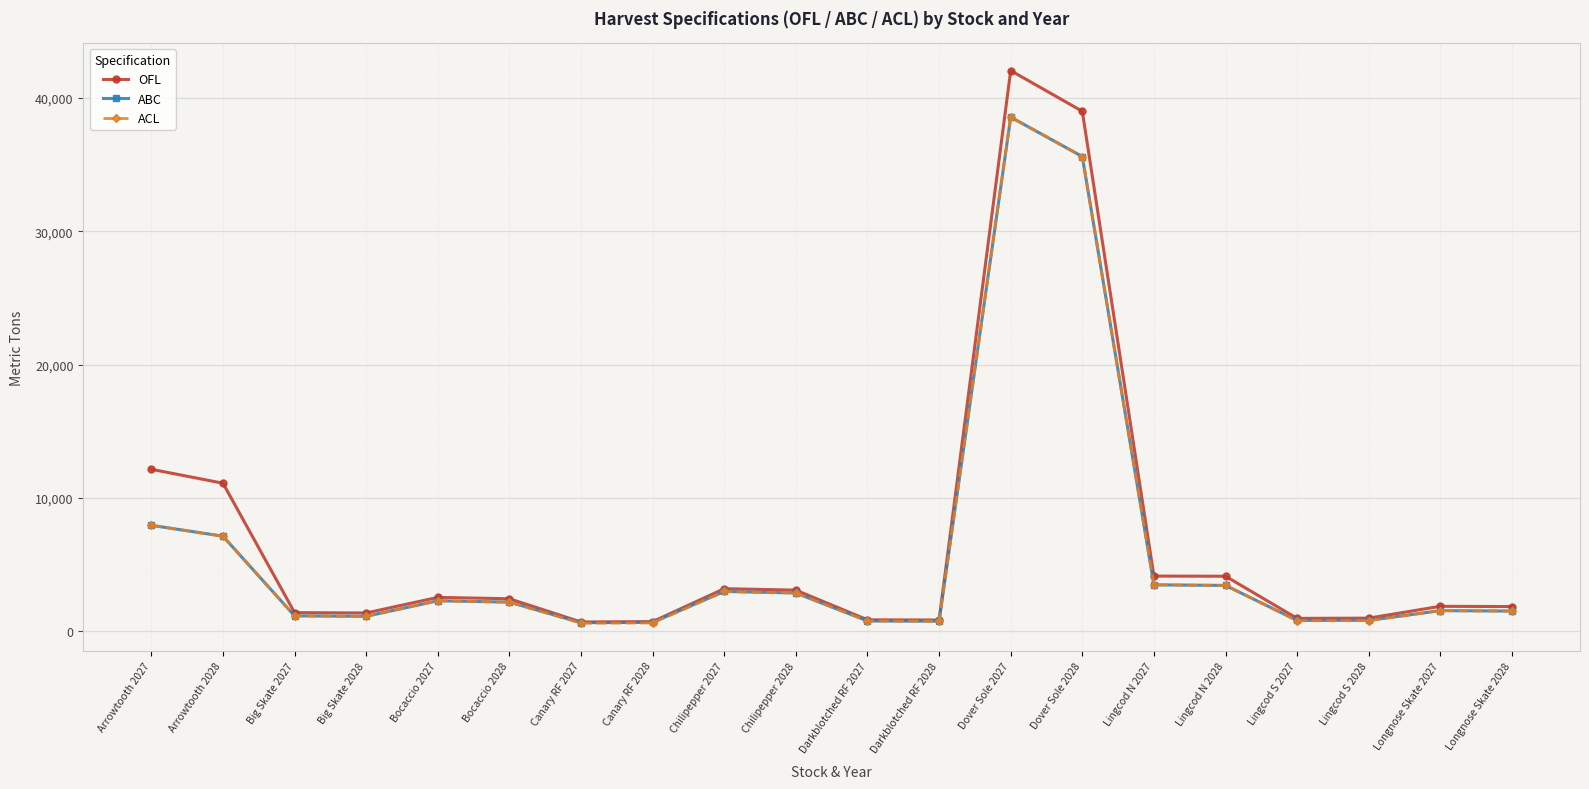

What is the maximum value for ABC?

38573